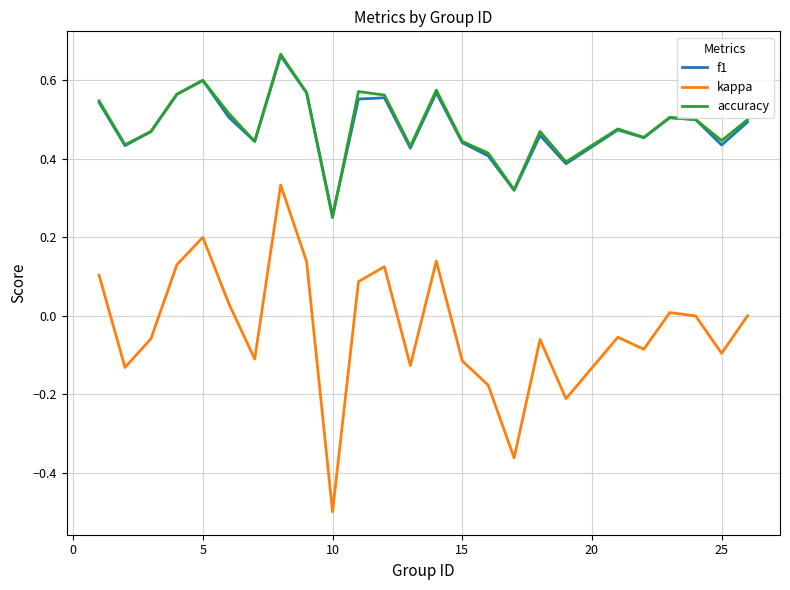

What is the smallest value displayed?

-0.5